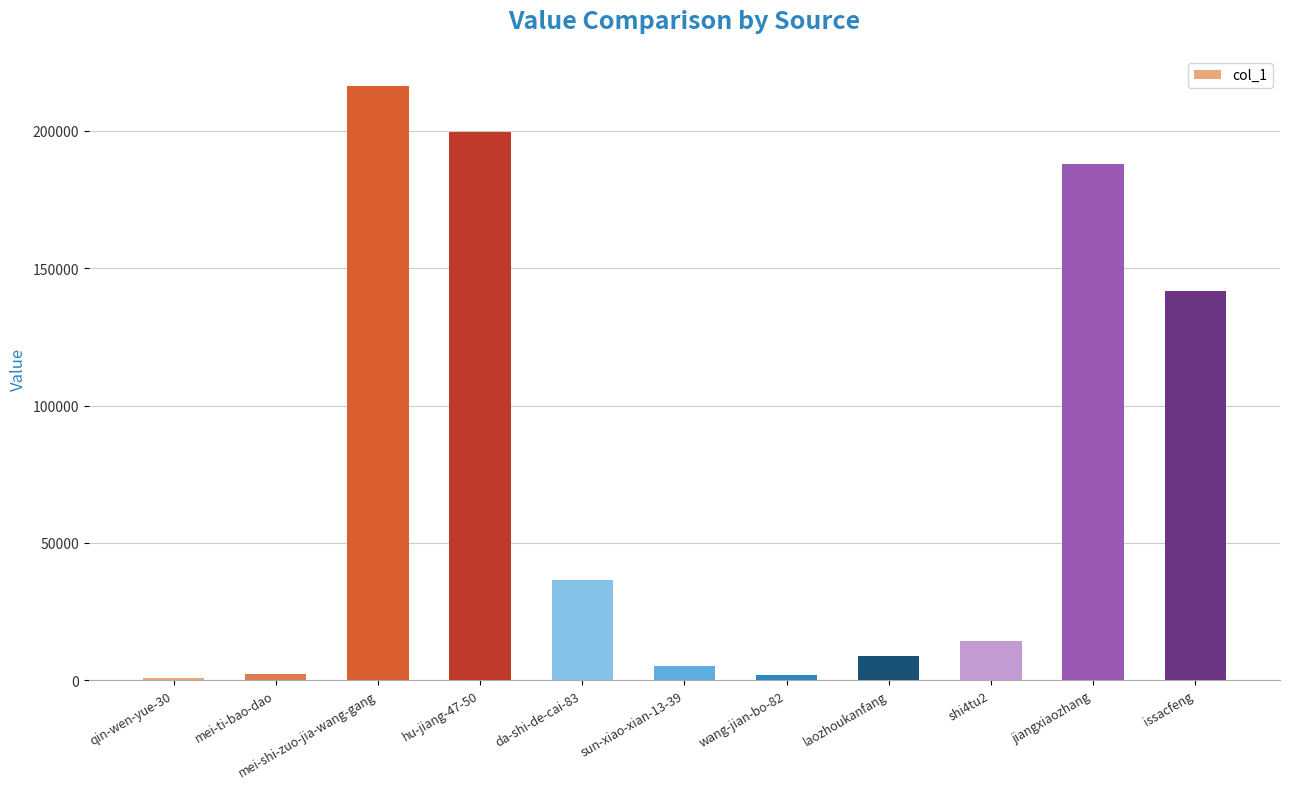

Are the bars horizontal?

No